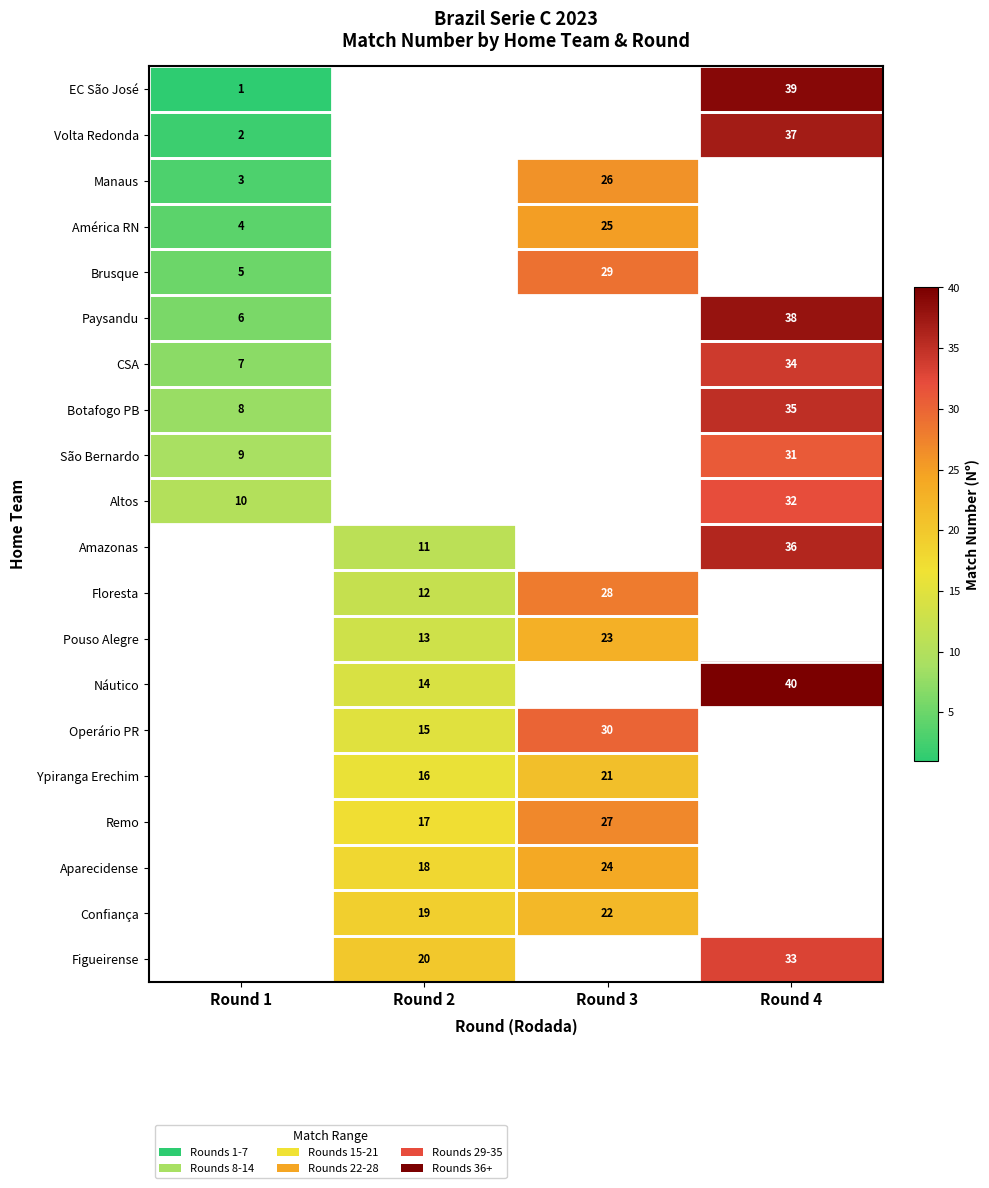

Is it true that Amazonas equals 11 at Round 2?

True